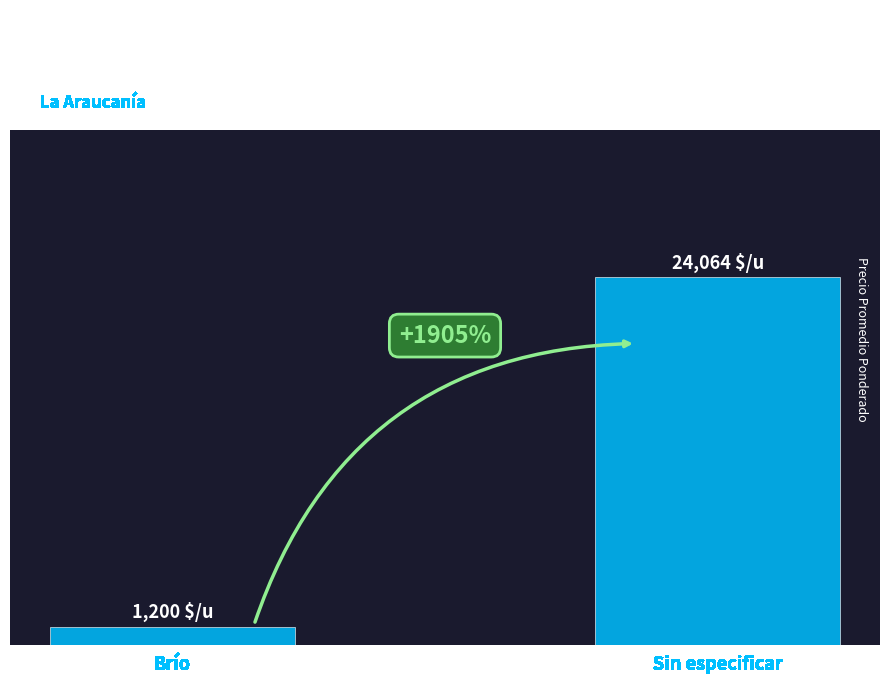

Are the bars grouped side by side (vs. stacked)?

Yes